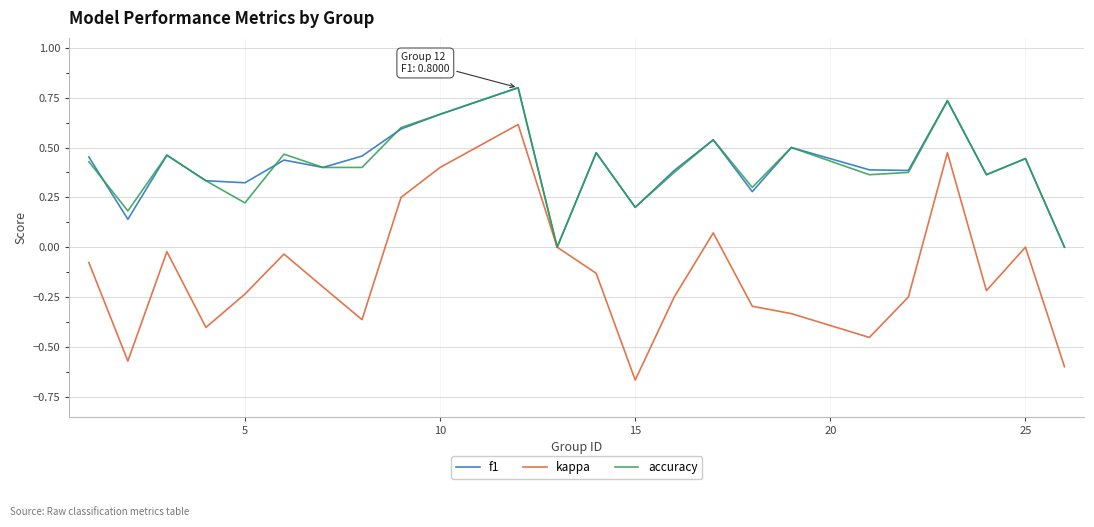

Which series has the widest spread of values?

kappa